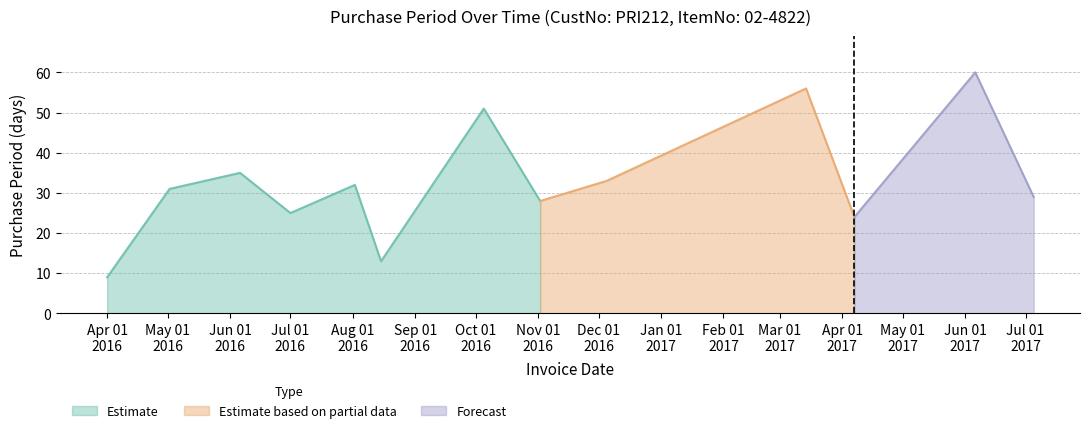

List the labels in order of value, smallest first.

2016-04-01, 2016-08-15, 2017-04-07, 2016-07-01, 2016-11-02, 2017-07-05, 2016-05-02, 2016-08-02, 2016-12-05, 2016-06-06, 2017-01-17, 2016-10-05, 2017-03-14, 2017-06-06